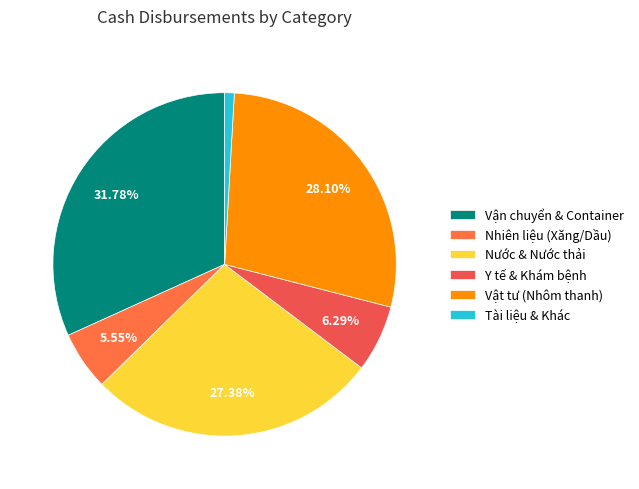

How many slices are in this pie chart?

6